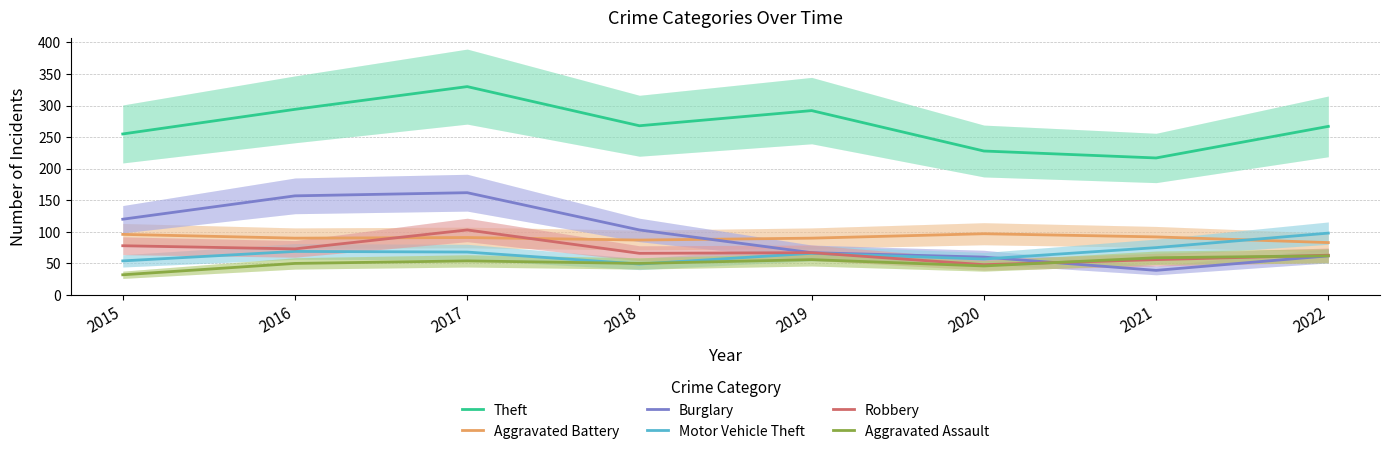

At which label does Robbery first exceed 67?

2015